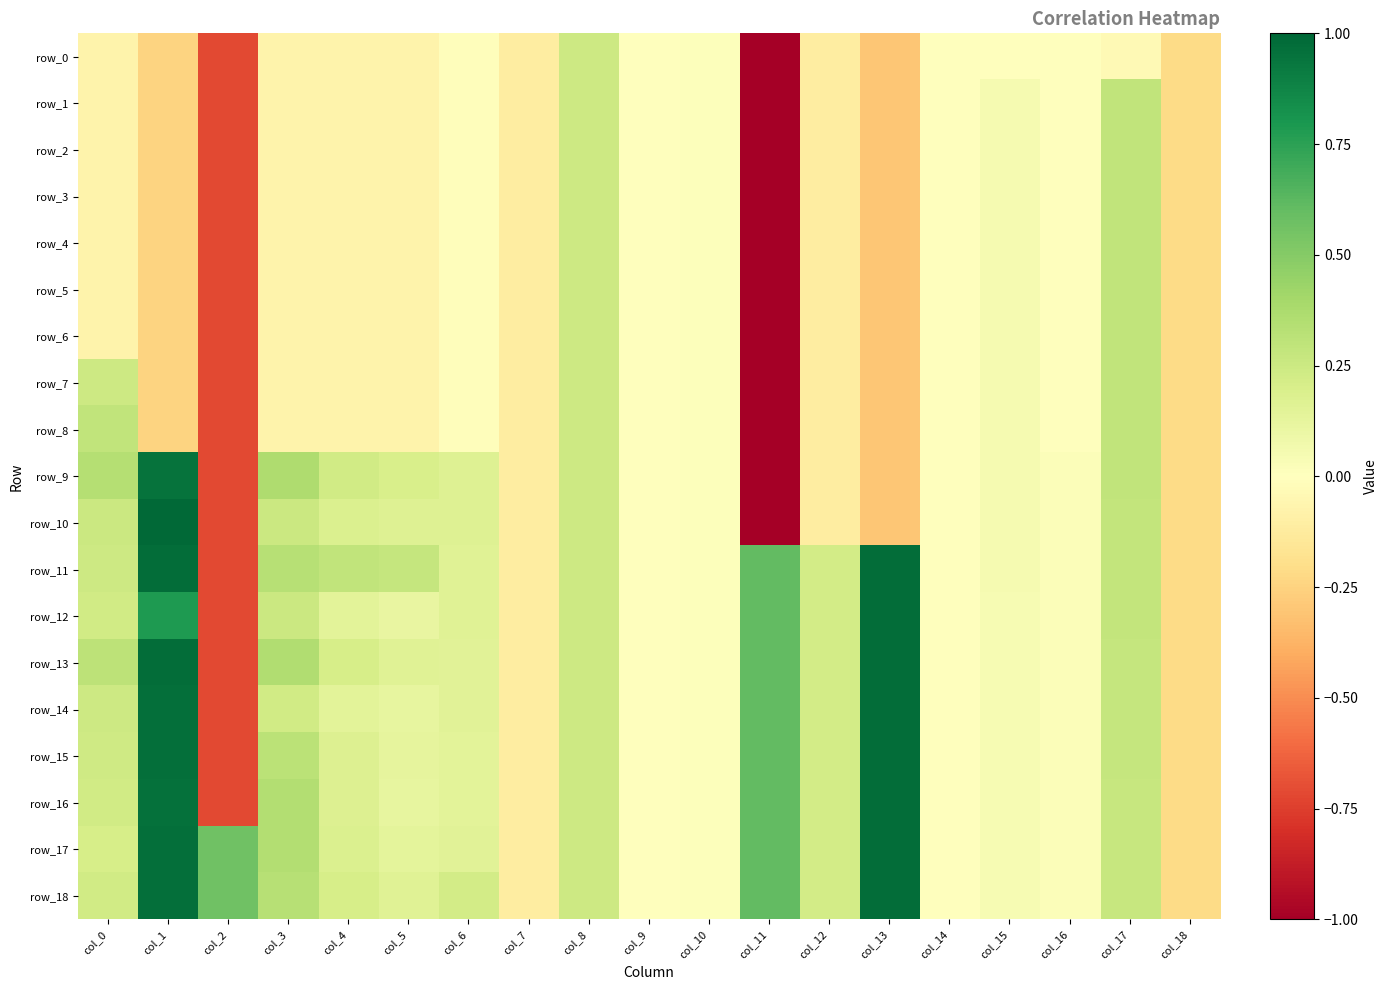

What is the minimum value shown in the chart?

-5.1